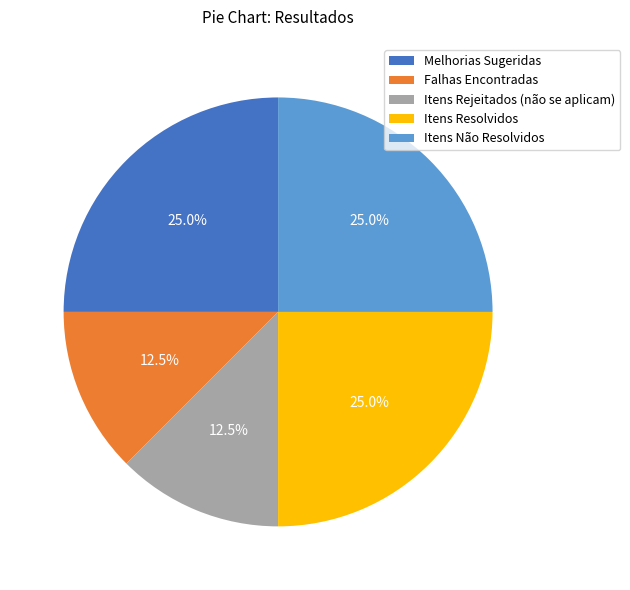

The Itens Resolvidos slice represents 36% of the pie. True or false?

False